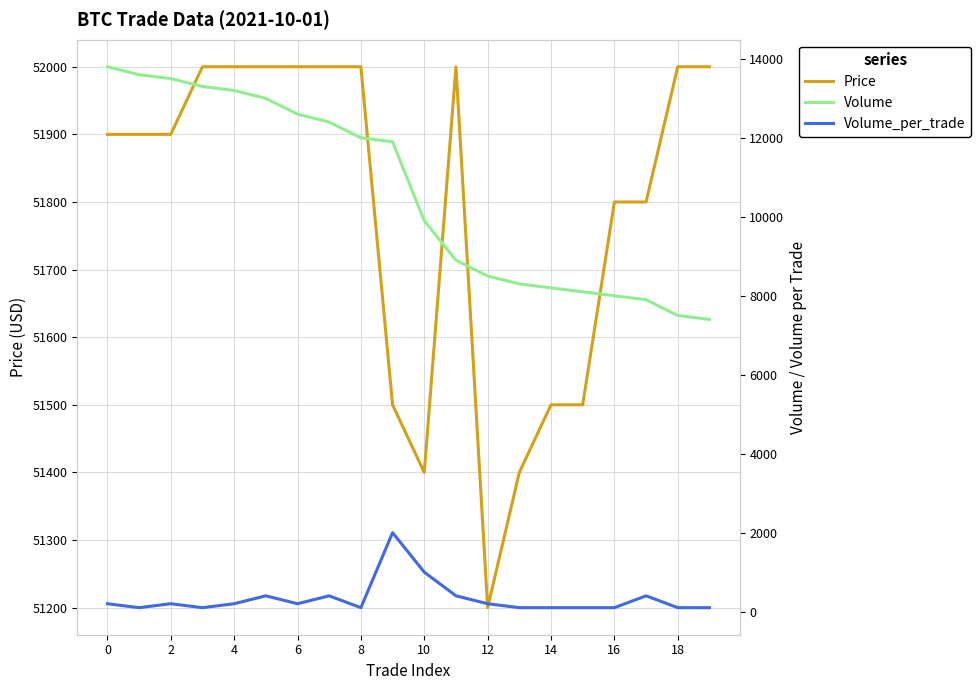

Is the value of Volume_per_trade at 15 greater than the value of Price at 16?

No